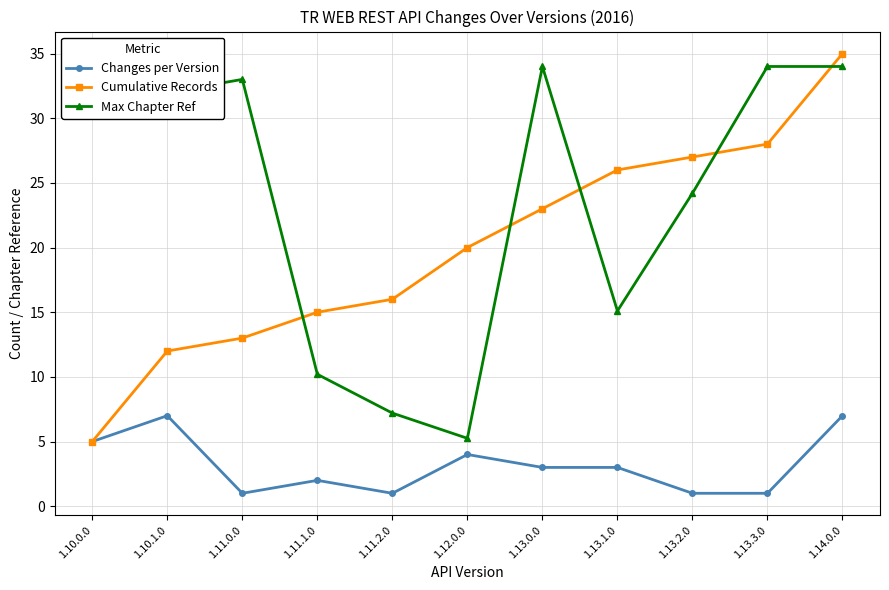

Does the chart have visible grid lines?

Yes